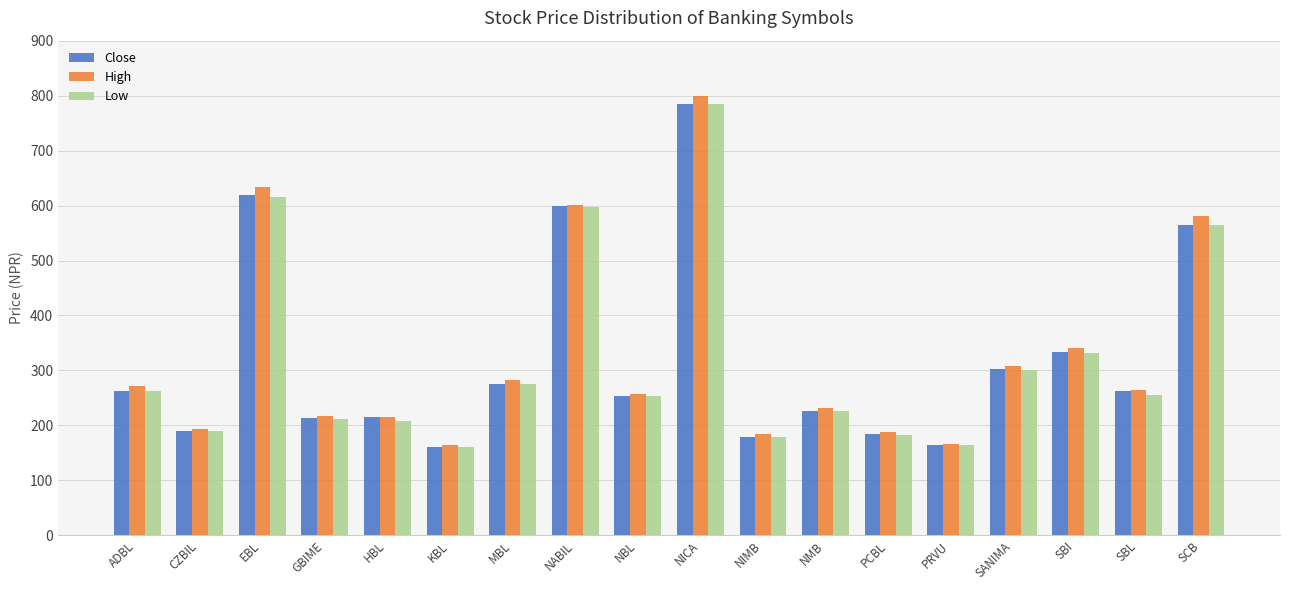

What is the average value of the High series?

327.7